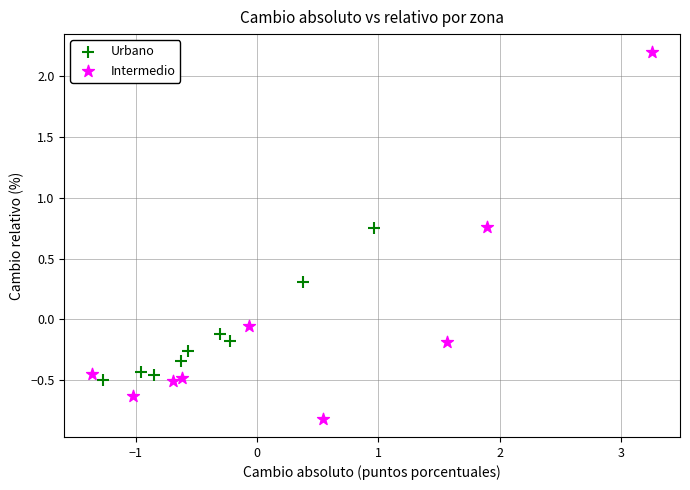

Which series reaches the maximum Y coordinate?

Intermedio